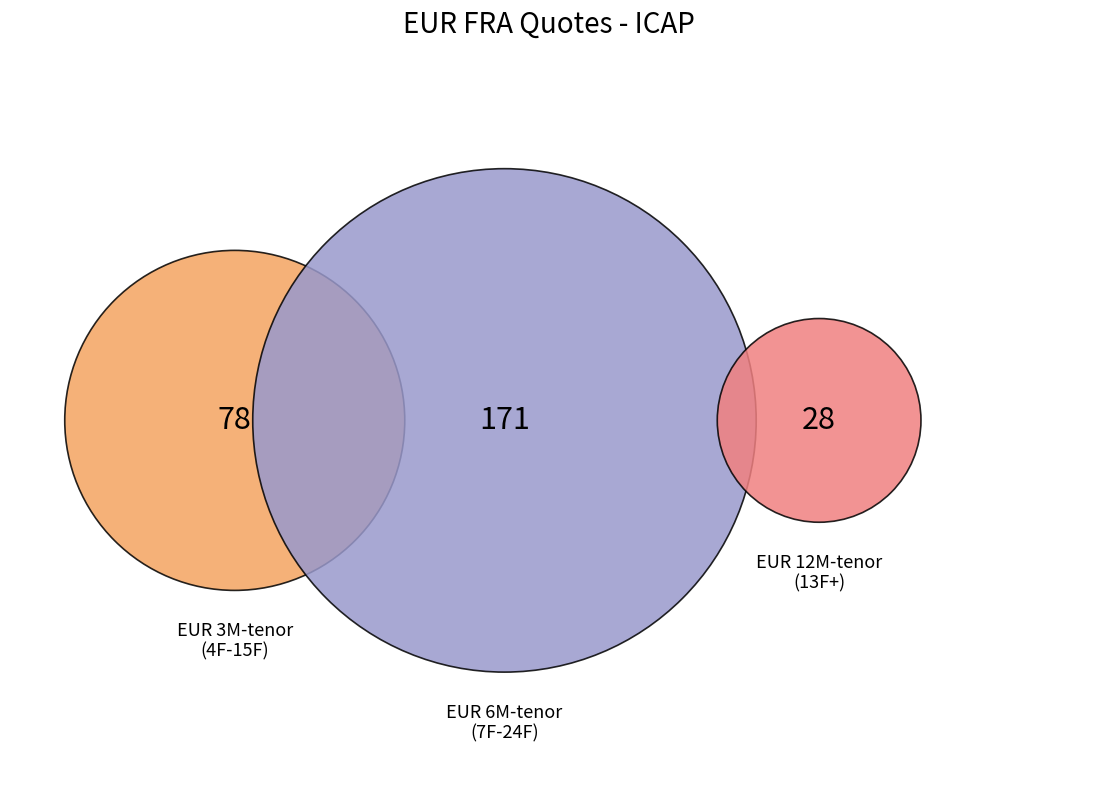

What percentage is the EUR3x6F slice, to the nearest percent?

4%